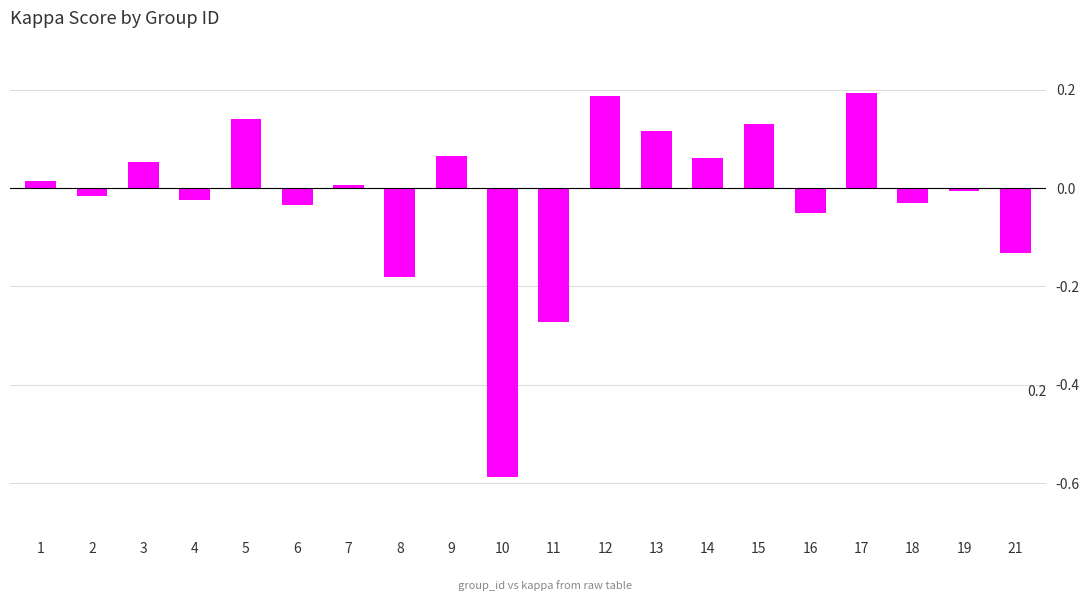

Is it true that the value at 6 is -0.1?

False